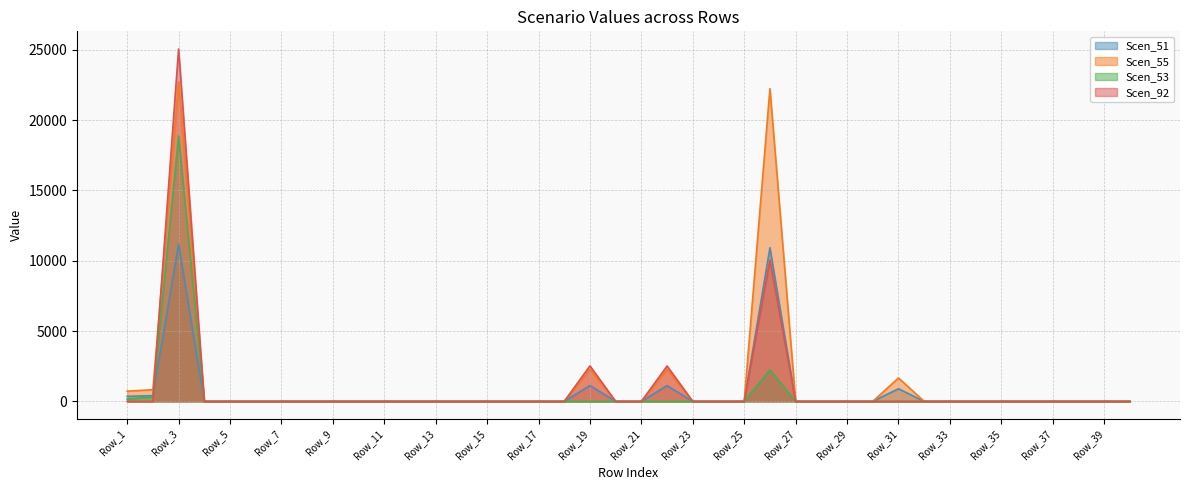

Reading left to right, list all the values displayed in this chart.

Scen_51: Row_1=358.8	Row_2=410.4	Row_3=11161.0	Row_4=0.0	Row_5=0.0	Row_6=0.0	Row_7=0.0	Row_8=0.0	Row_9=0.0	Row_10=0.0	Row_11=0.0	Row_12=0.0	Row_13=0.0	Row_14=0.0	Row_15=0.0	Row_16=0.0	Row_17=0.0	Row_18=0.0	Row_19=1125.5	Row_20=0.0	Row_21=0.0	Row_22=1120.7	Row_23=0.0	Row_24=0.0	Row_25=0.0	Row_26=10918.0	Row_27=0.0	Row_28=0.0	Row_29=0.0	Row_30=0.0	Row_31=900.9	Row_32=0.0	Row_33=0.0	Row_34=0.0	Row_35=0.0	Row_36=0.0	Row_37=0.0	Row_38=0.0	Row_39=0.0	Row_40=0.0
Scen_55: Row_1=727.4	Row_2=832.9	Row_3=22722.9	Row_4=0.0	Row_5=0.0	Row_6=0.0	Row_7=0.0	Row_8=0.0	Row_9=0.0	Row_10=0.0	Row_11=0.0	Row_12=0.0	Row_13=0.0	Row_14=0.0	Row_15=0.0	Row_16=0.0	Row_17=0.0	Row_18=0.0	Row_19=2291.5	Row_20=0.0	Row_21=0.0	Row_22=2281.7	Row_23=0.0	Row_24=0.0	Row_25=0.0	Row_26=22228.3	Row_27=0.0	Row_28=0.0	Row_29=0.0	Row_30=0.0	Row_31=1665.7	Row_32=0.0	Row_33=0.0	Row_34=0.0	Row_35=0.0	Row_36=0.0	Row_37=0.0	Row_38=0.0	Row_39=0.0	Row_40=0.0
Scen_53: Row_1=162.6	Row_2=310.2	Row_3=18864.1	Row_4=0.0	Row_5=0.0	Row_6=0.0	Row_7=0.0	Row_8=0.0	Row_9=0.0	Row_10=0.0	Row_11=0.0	Row_12=0.0	Row_13=0.0	Row_14=0.0	Row_15=0.0	Row_16=0.0	Row_17=0.0	Row_18=0.0	Row_19=0.0	Row_20=0.0	Row_21=0.0	Row_22=0.0	Row_23=0.0	Row_24=0.0	Row_25=0.0	Row_26=2239.6	Row_27=0.0	Row_28=0.0	Row_29=0.0	Row_30=0.0	Row_31=0.0	Row_32=0.0	Row_33=0.0	Row_34=0.0	Row_35=0.0	Row_36=0.0	Row_37=0.0	Row_38=0.0	Row_39=0.0	Row_40=0.0
Scen_92: Row_1=0.0	Row_2=0.0	Row_3=25051.6	Row_4=0.0	Row_5=0.0	Row_6=0.0	Row_7=0.0	Row_8=0.0	Row_9=0.0	Row_10=0.0	Row_11=0.0	Row_12=0.0	Row_13=0.0	Row_14=0.0	Row_15=0.0	Row_16=0.0	Row_17=0.0	Row_18=0.0	Row_19=2526.3	Row_20=0.0	Row_21=0.0	Row_22=2515.6	Row_23=0.0	Row_24=0.0	Row_25=0.0	Row_26=10042.7	Row_27=0.0	Row_28=0.0	Row_29=0.0	Row_30=0.0	Row_31=0.0	Row_32=0.0	Row_33=0.0	Row_34=0.0	Row_35=0.0	Row_36=0.0	Row_37=0.0	Row_38=0.0	Row_39=0.0	Row_40=0.0